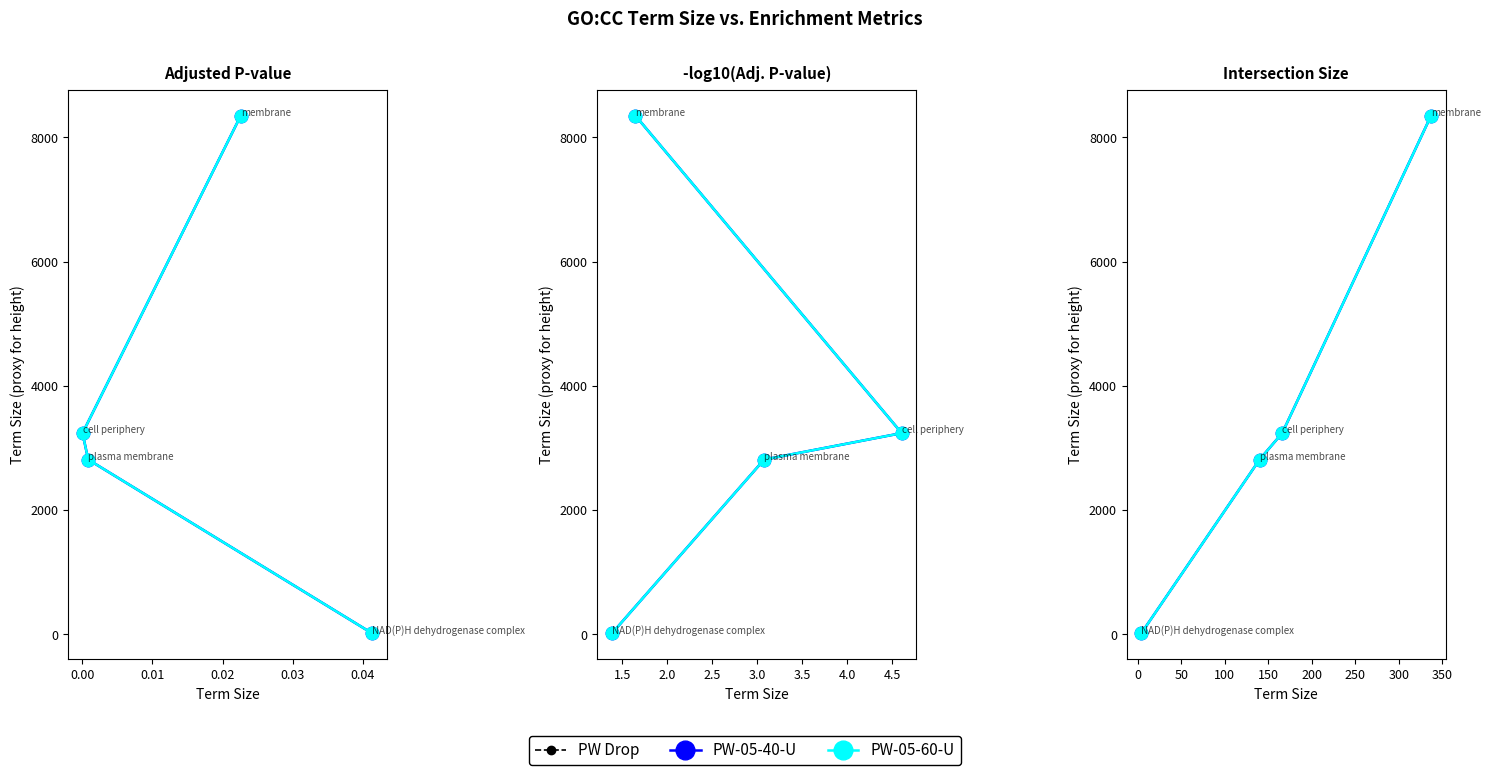

How many lines are shown in the chart?

3